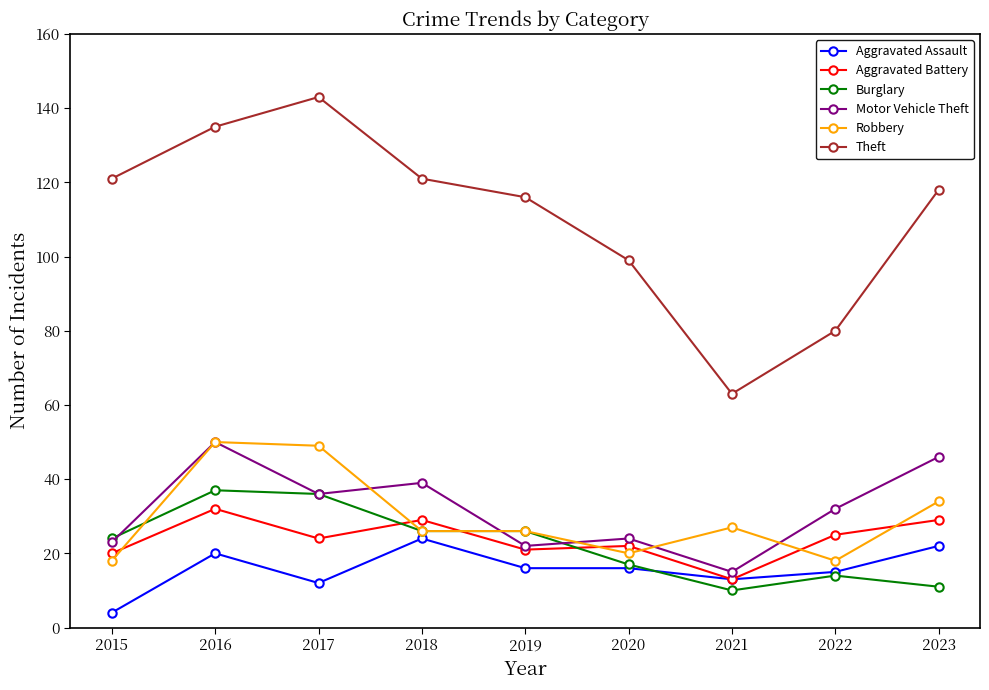

At how many categories does at least one series exceed 120?

4